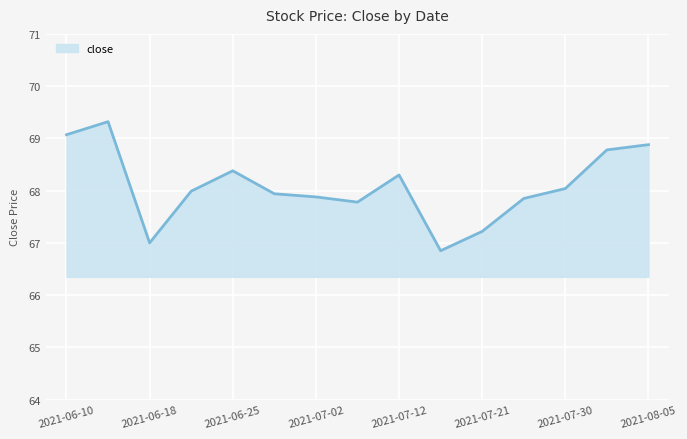

What is the difference between the second highest and second lowest values?

2.1